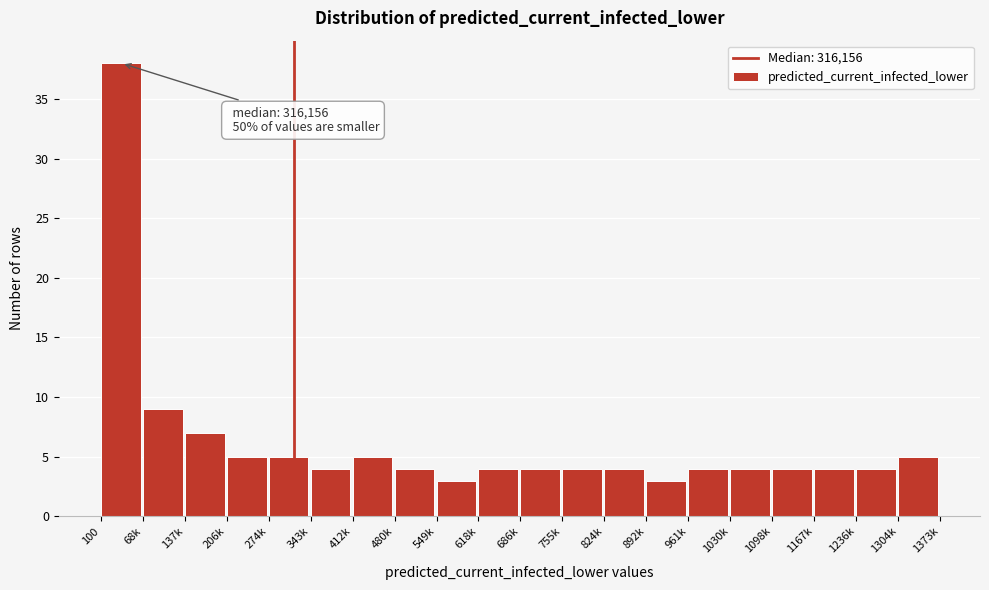

Reading right to left, list all the values displayed in this chart.

5	4	4	4	4	4	3	4	4	4	4	3	4	5	4	5	5	7	9	38